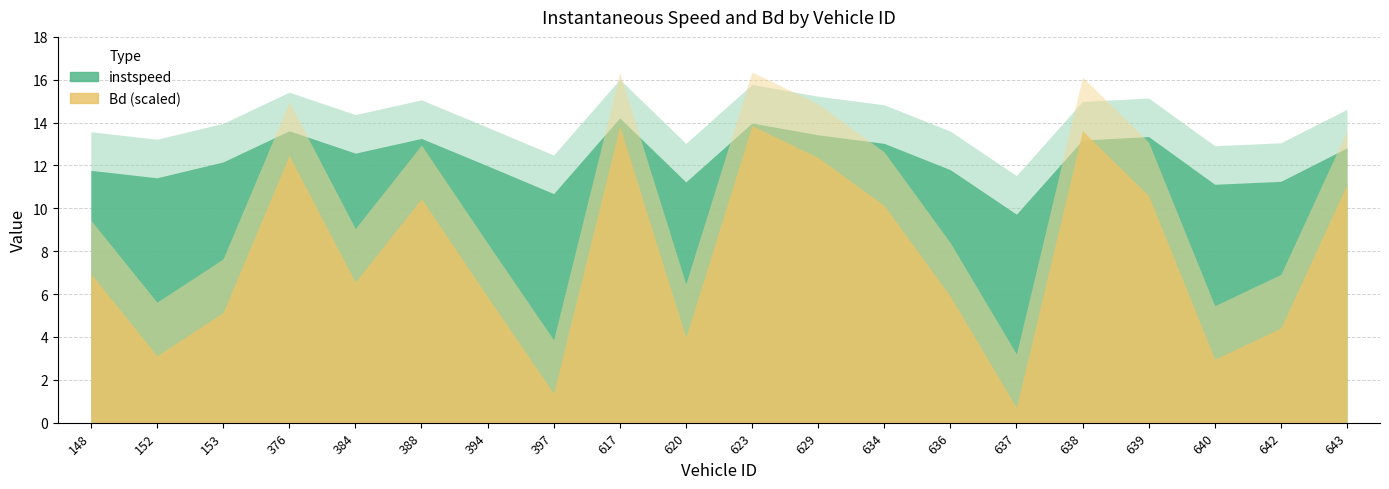

Which has a higher value, 639 or 636?

639